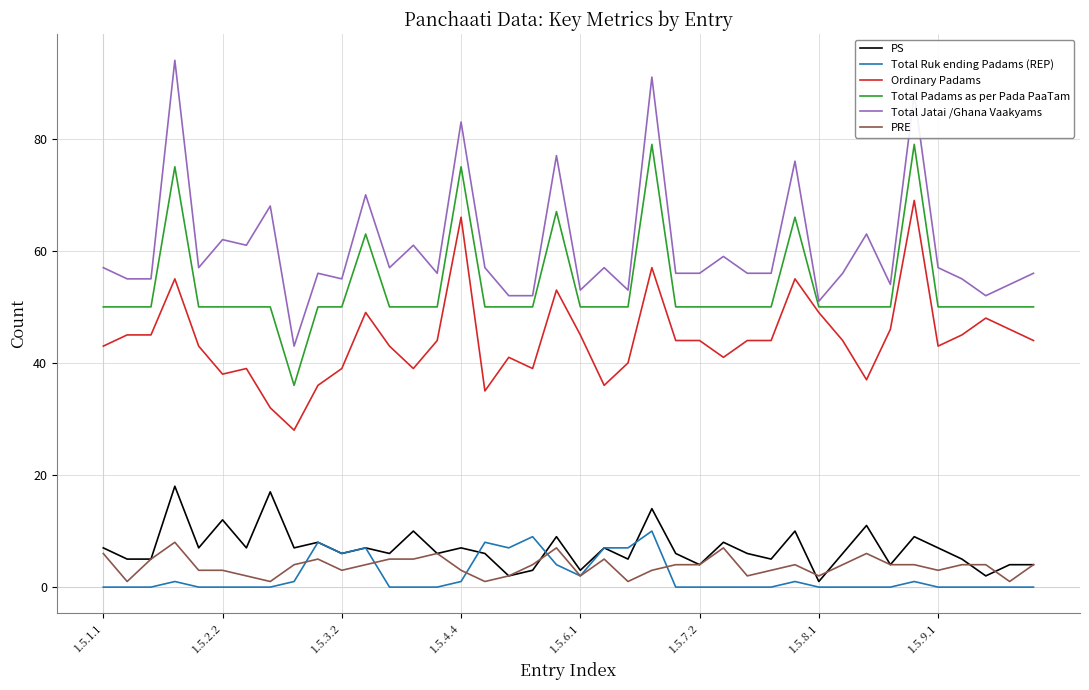

Which series has the largest range (max minus min)?

Total Jatai /Ghana Vaakyams